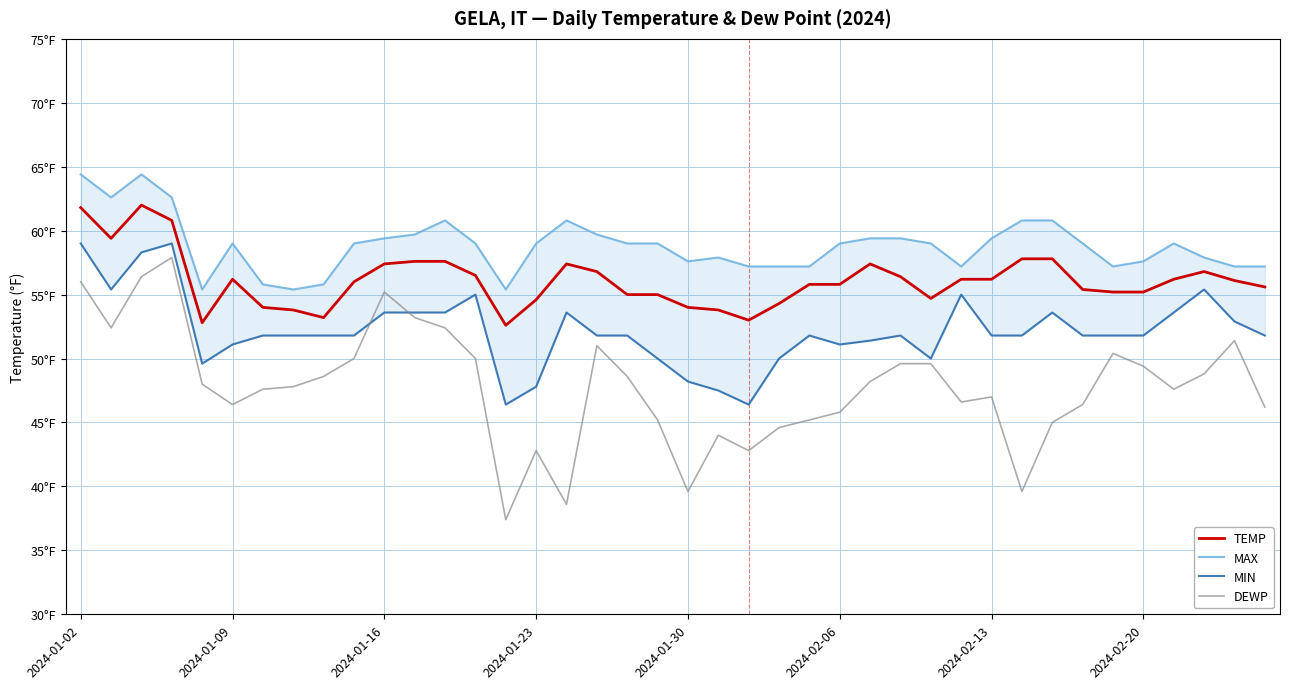

How many data points in MAX are less than 59?

16